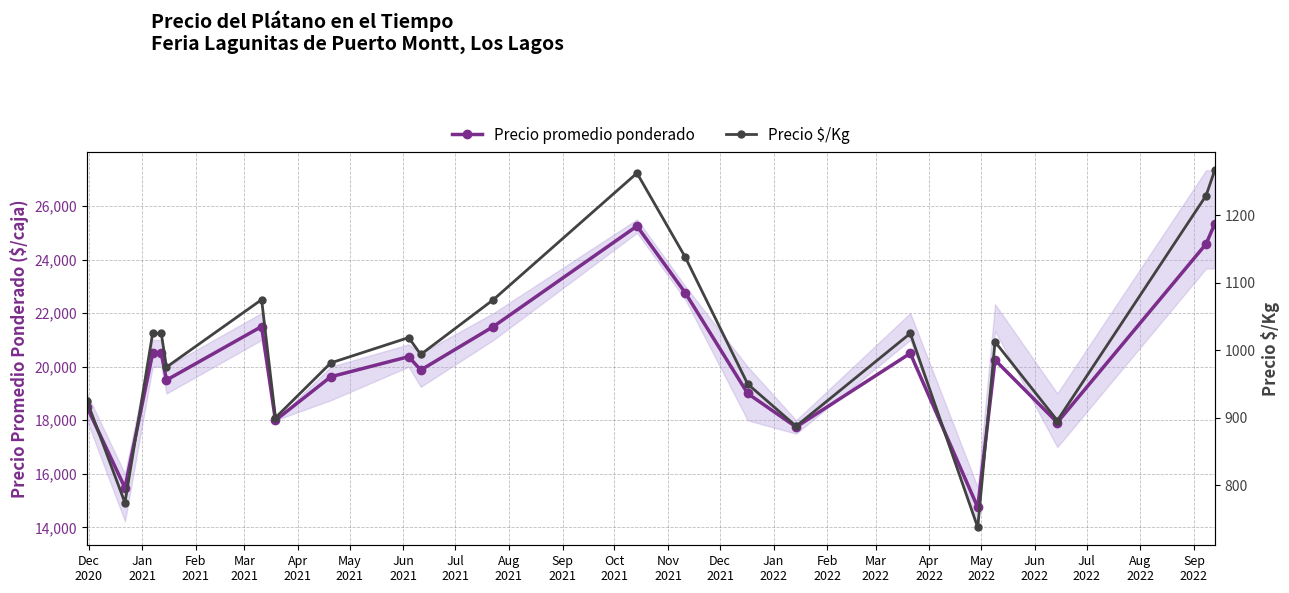

What is the maximum value shown in the chart?

25333.0